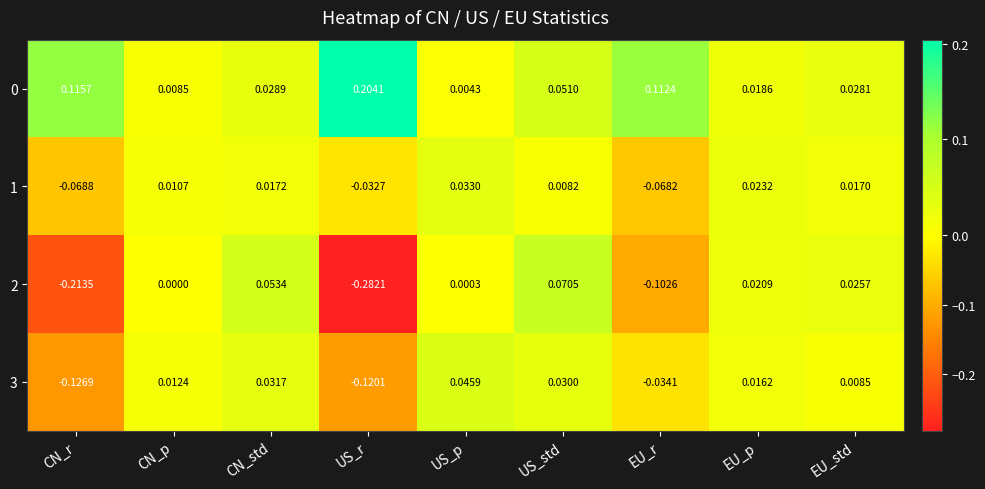

Which label corresponds to the smallest value in the chart?

US_r